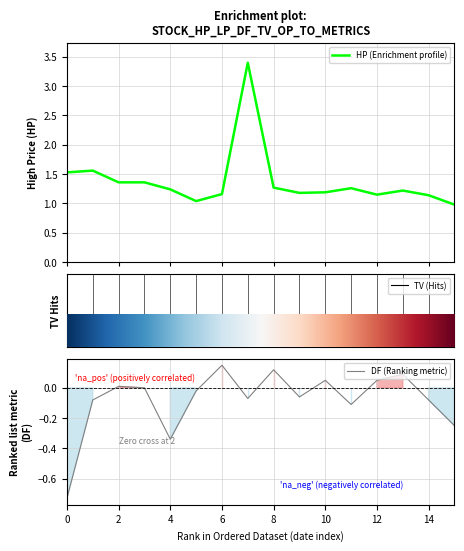

True or false: DF (Ranking metric) has a value of 0.0 at 12.

False